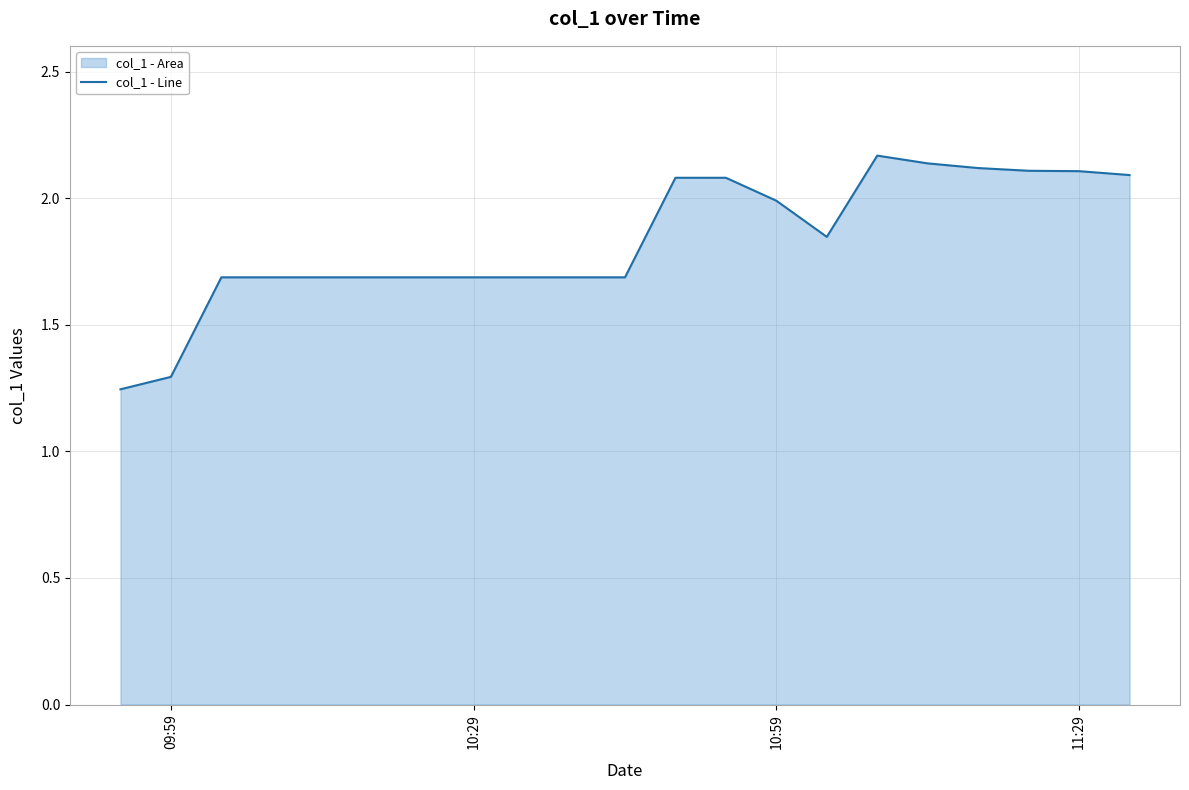

What is the smallest value displayed?

1.2